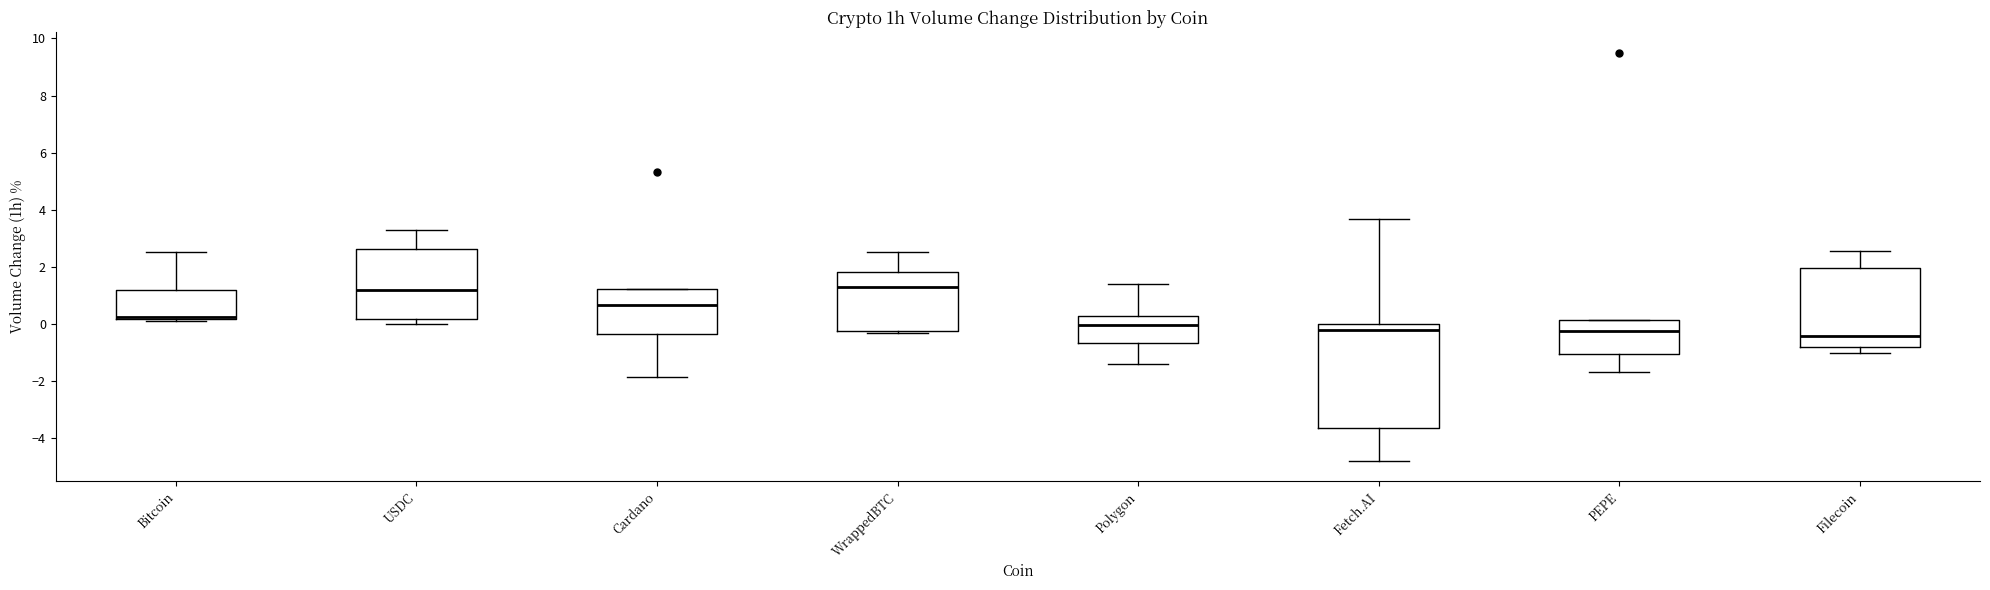

Where is the lower edge of the box for WrappedBTC on the y-axis? The values are not printed on the chart, so give them approximately, as read against the axis.

-0.2